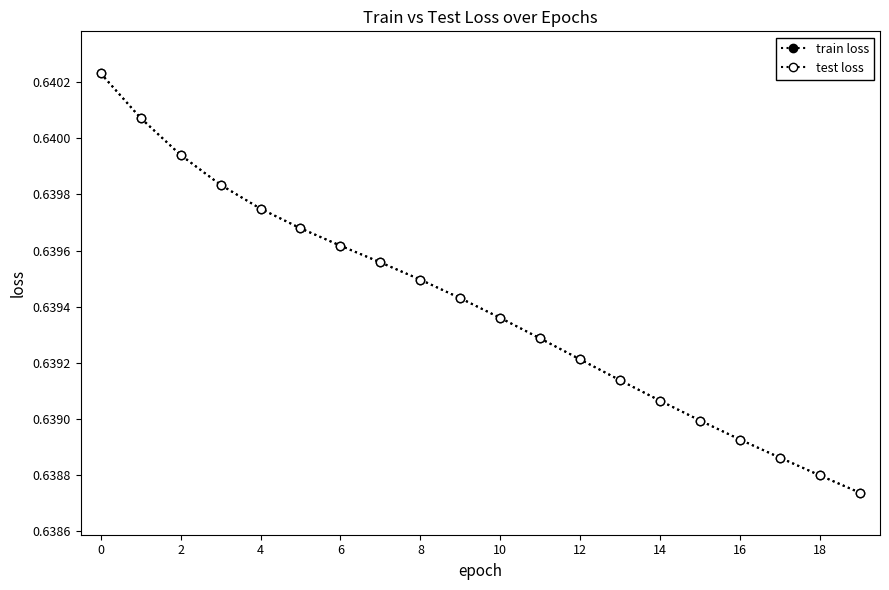

Is this an area chart (filled region under the line)?

No